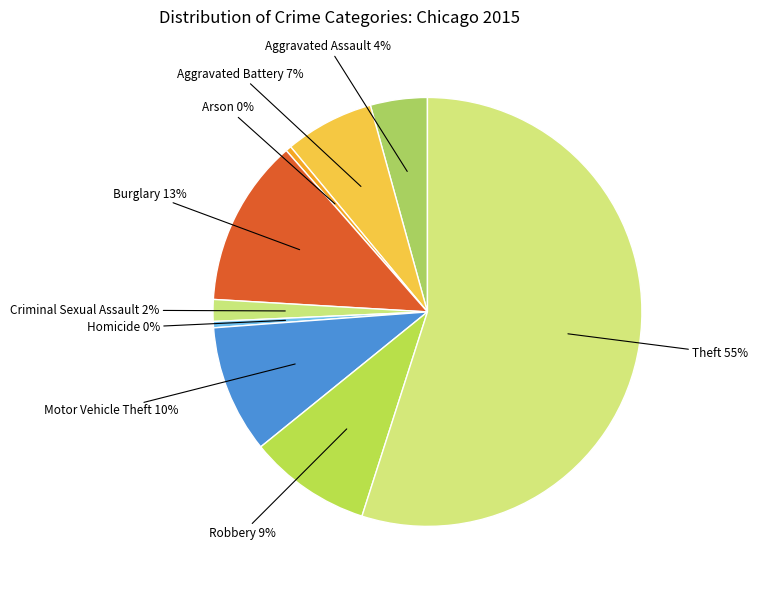

The Robbery slice represents 16% of the pie. True or false?

False